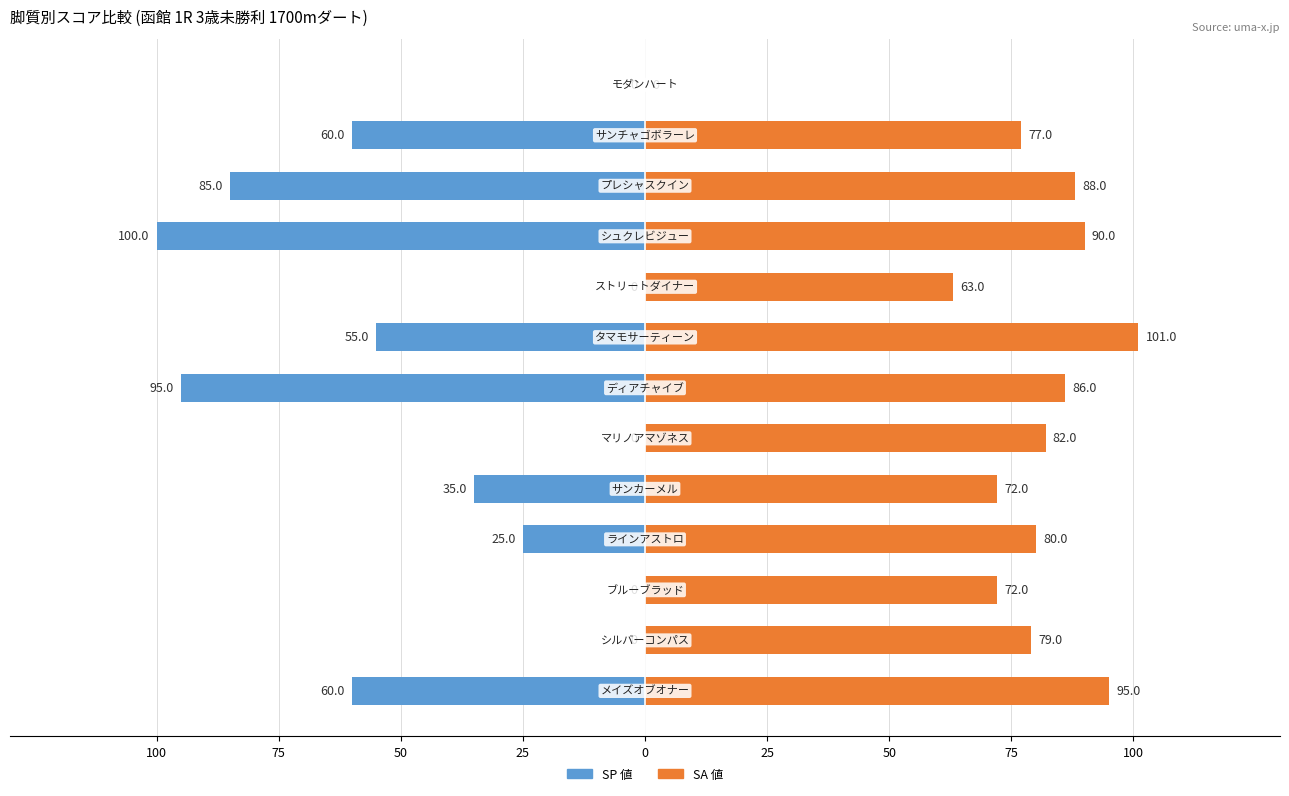

How many negative values does the SP 値 series have?

8